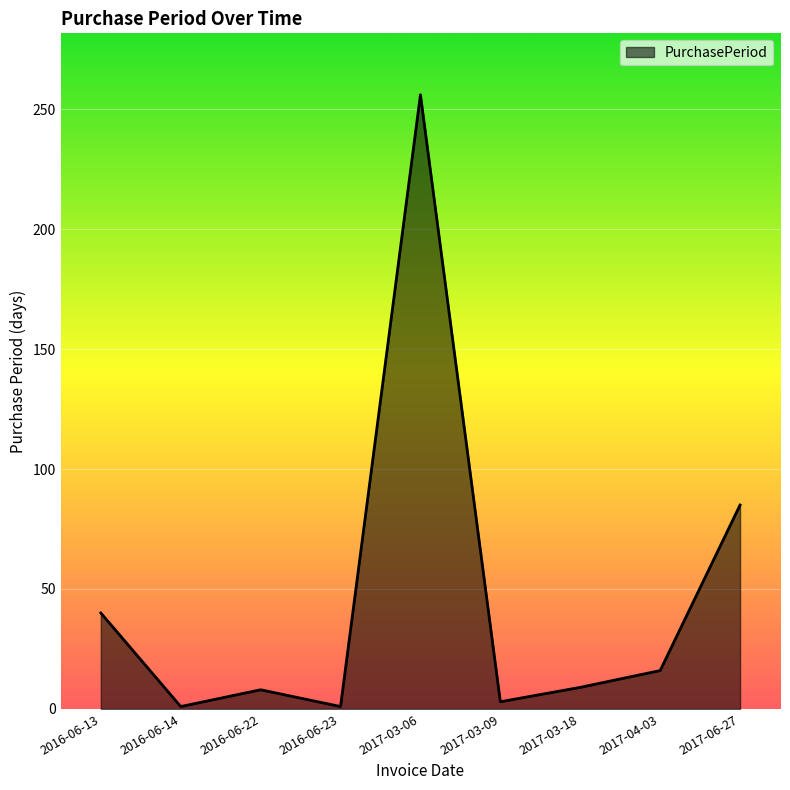

What position from the right is 2017-04-03?

2